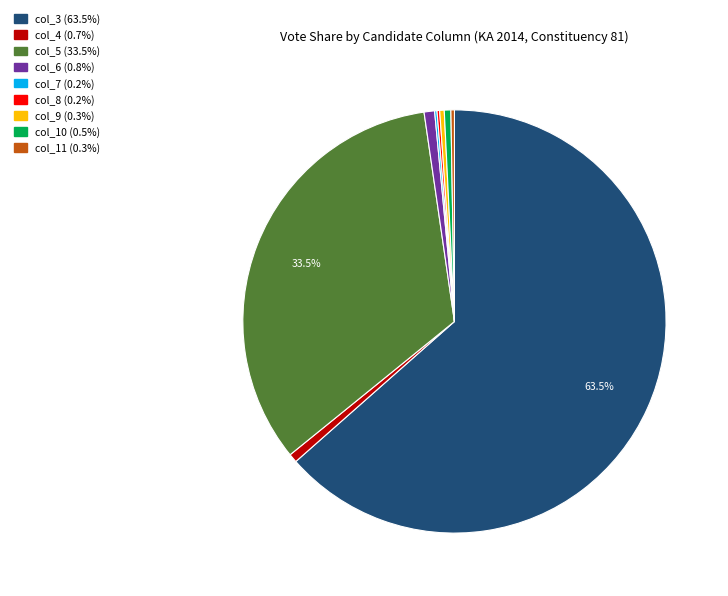

To the nearest percent, what portion does col_6 represent?

1%